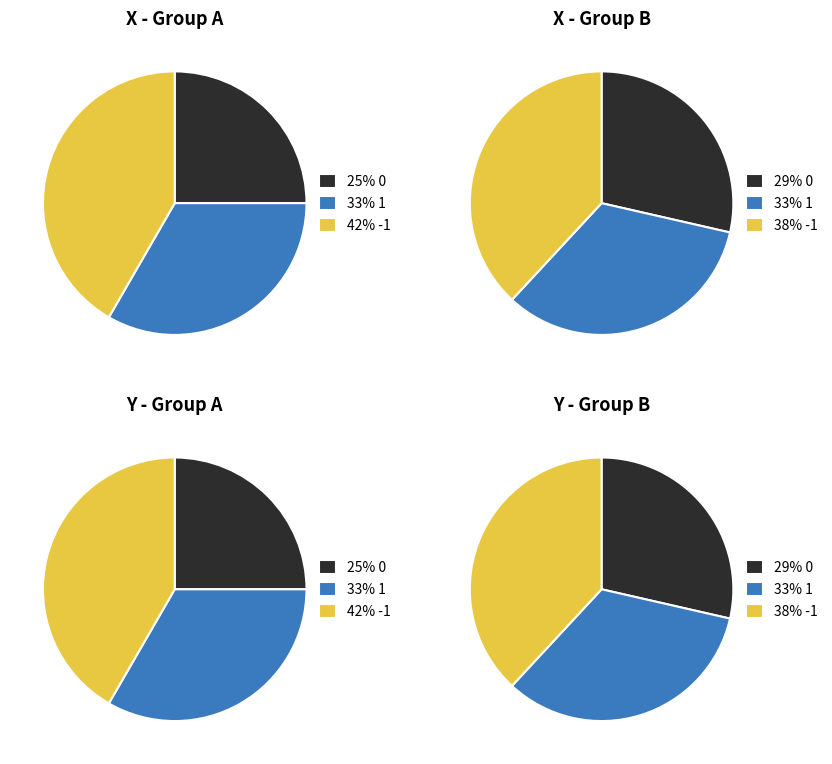

Is there a majority slice in this chart?

No